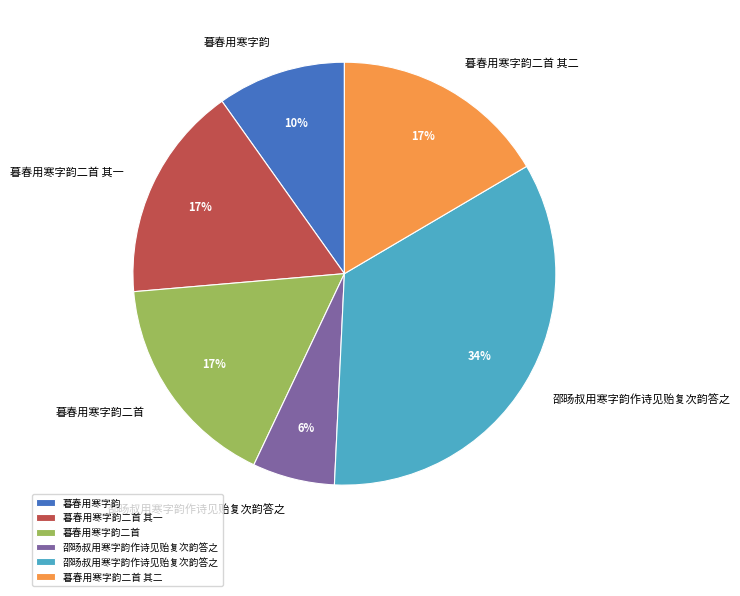

To the nearest percent, what is the average slice percentage?

17%